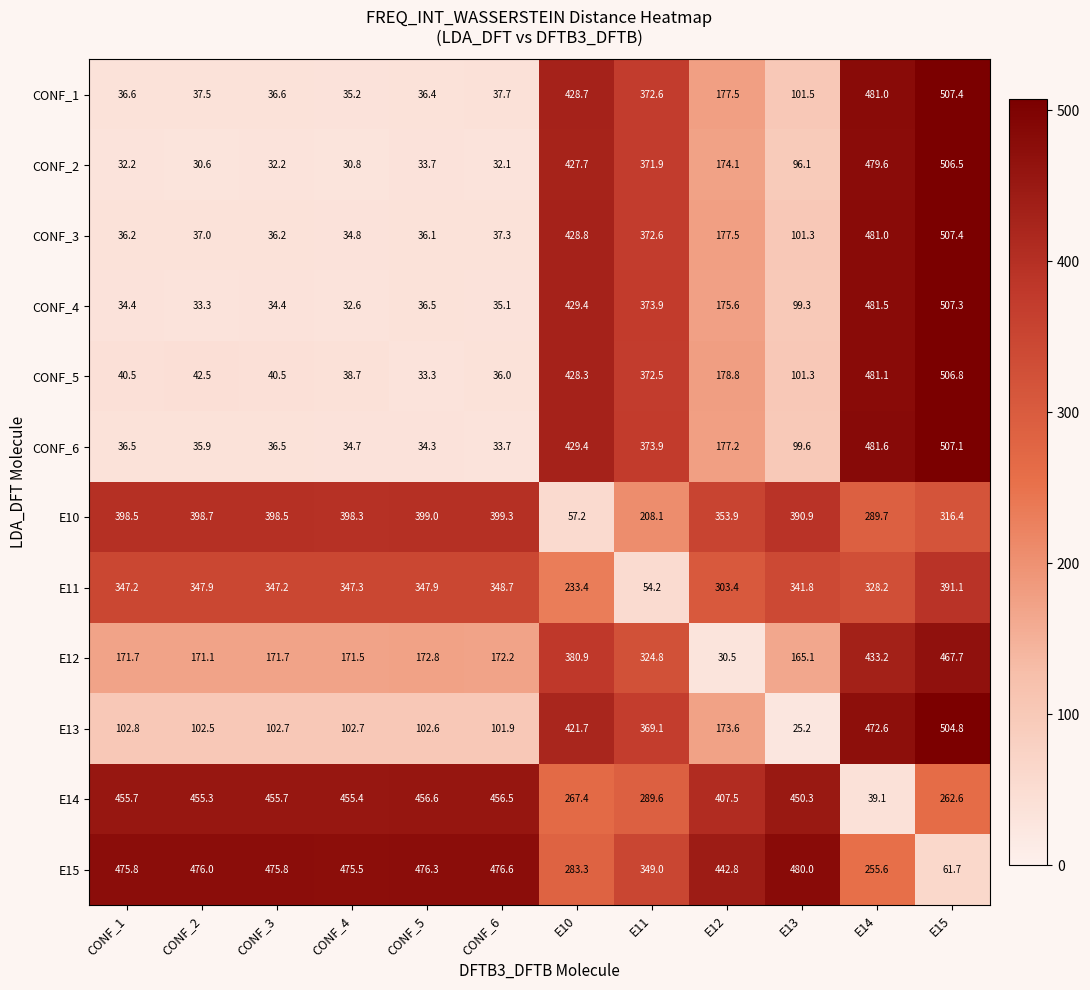

Which series has the widest spread of values?

E13